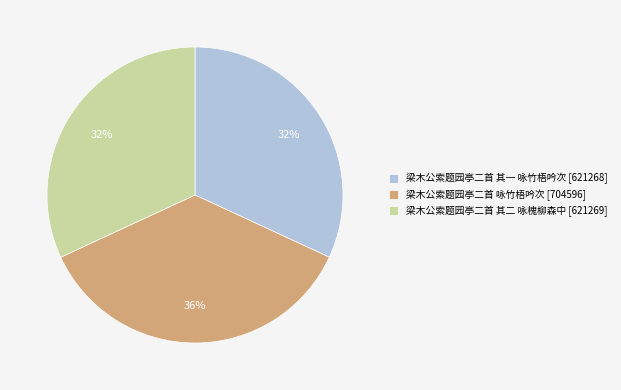

What is the ratio of the value at 梁木公索题园亭二首 咏竹梧吟次 [704596] to the value at 梁木公索题园亭二首 其一 咏竹梧吟次 [621268]?

1.1